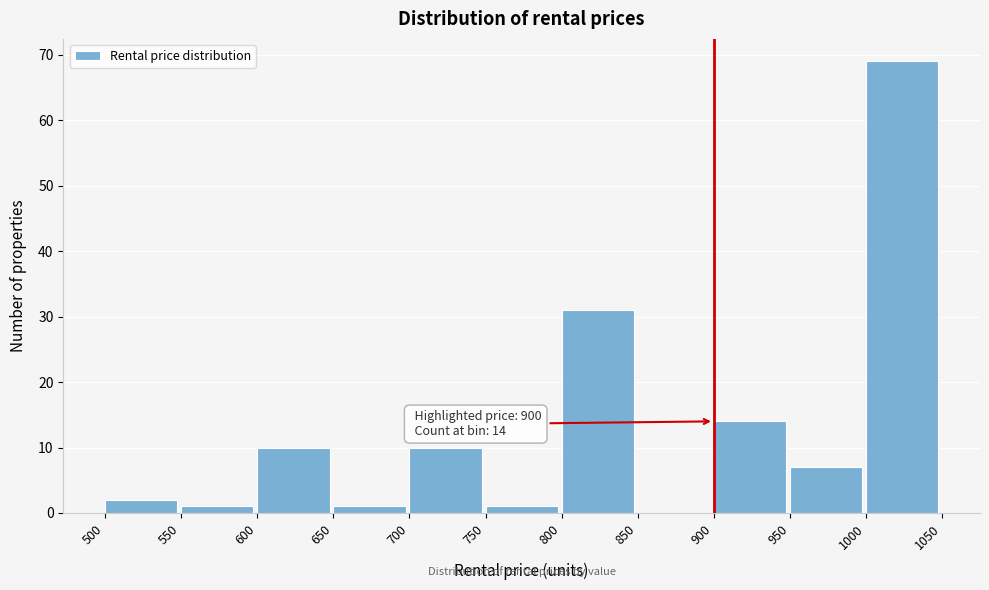

Over which range of the x-axis is the bar tallest?

1000 to 1050